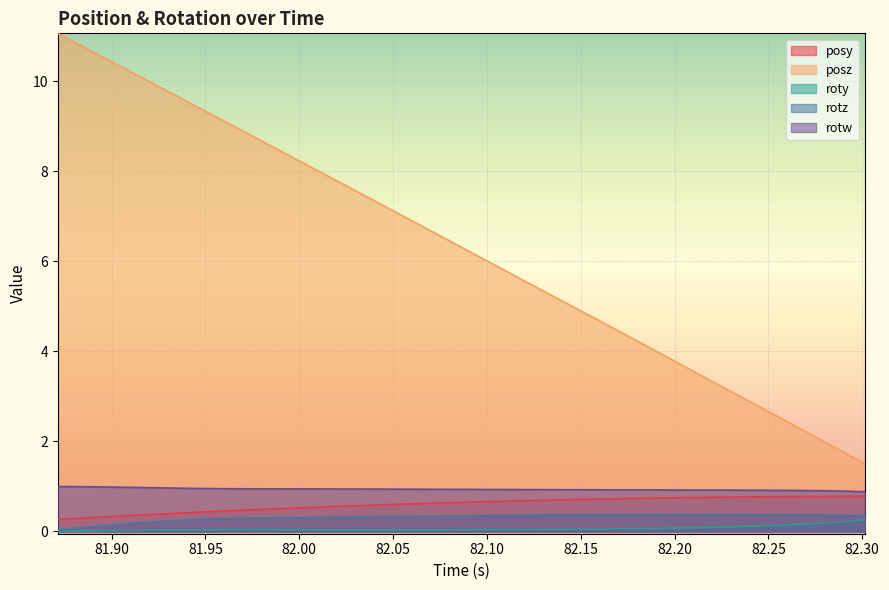

What is the value of the rotz point at the 3rd from the left?

0.1